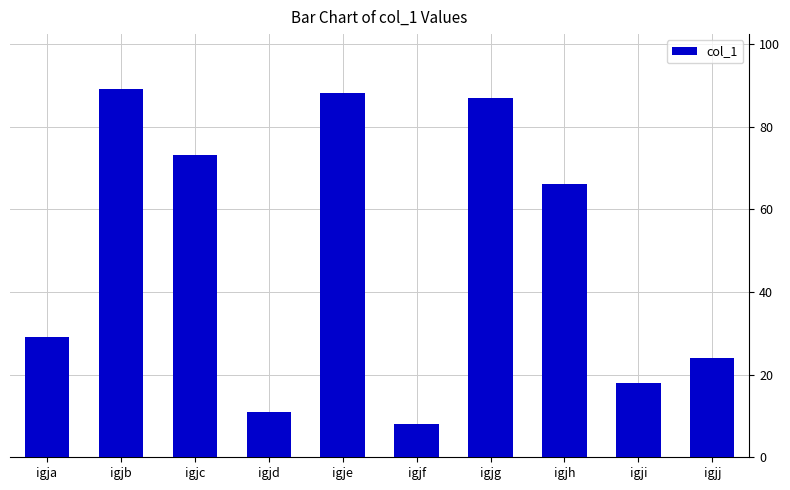

List the labels in order of value, largest first.

igjb, igje, igjg, igjc, igjh, igja, igjj, igji, igjd, igjf